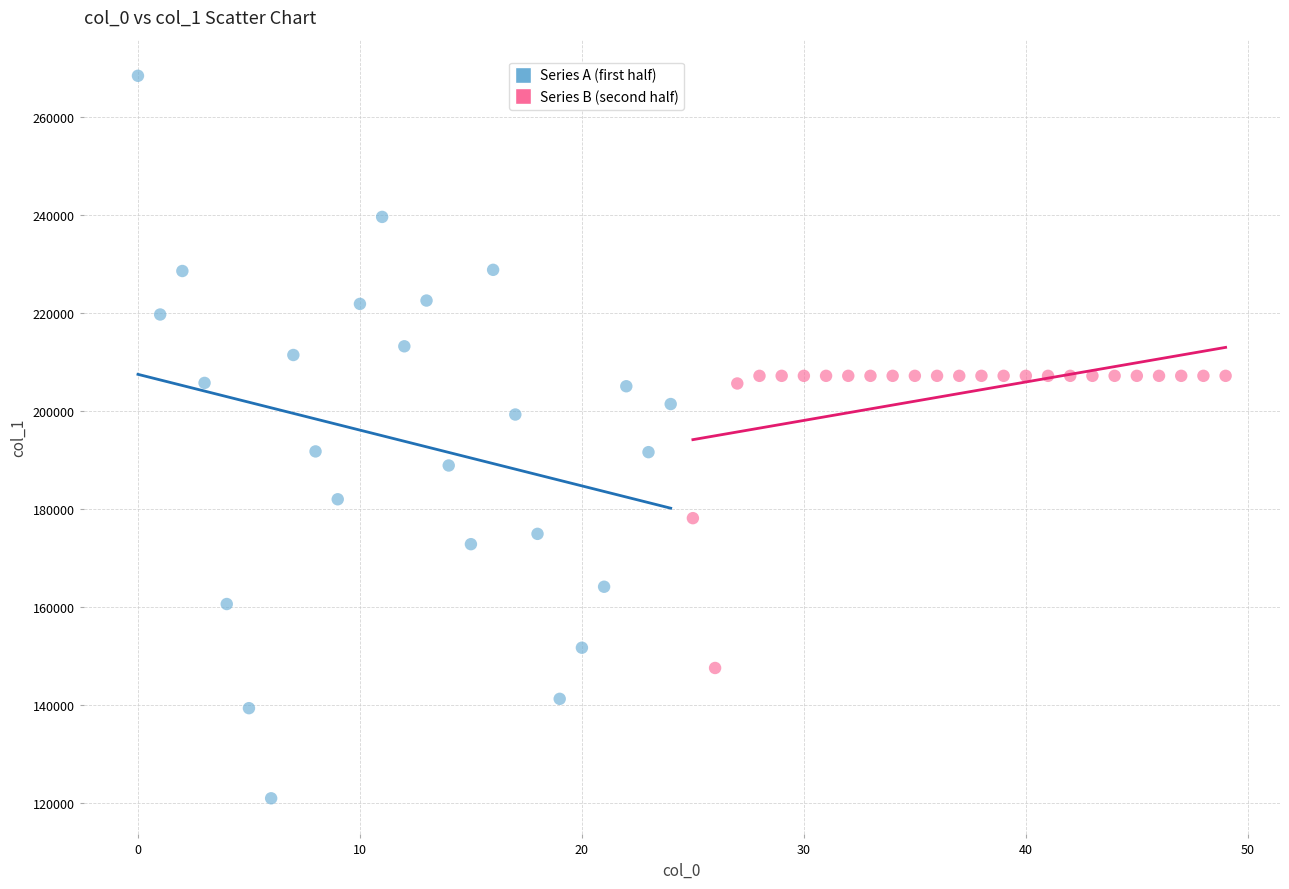

Which series reaches the maximum Y coordinate?

Series A (first half)